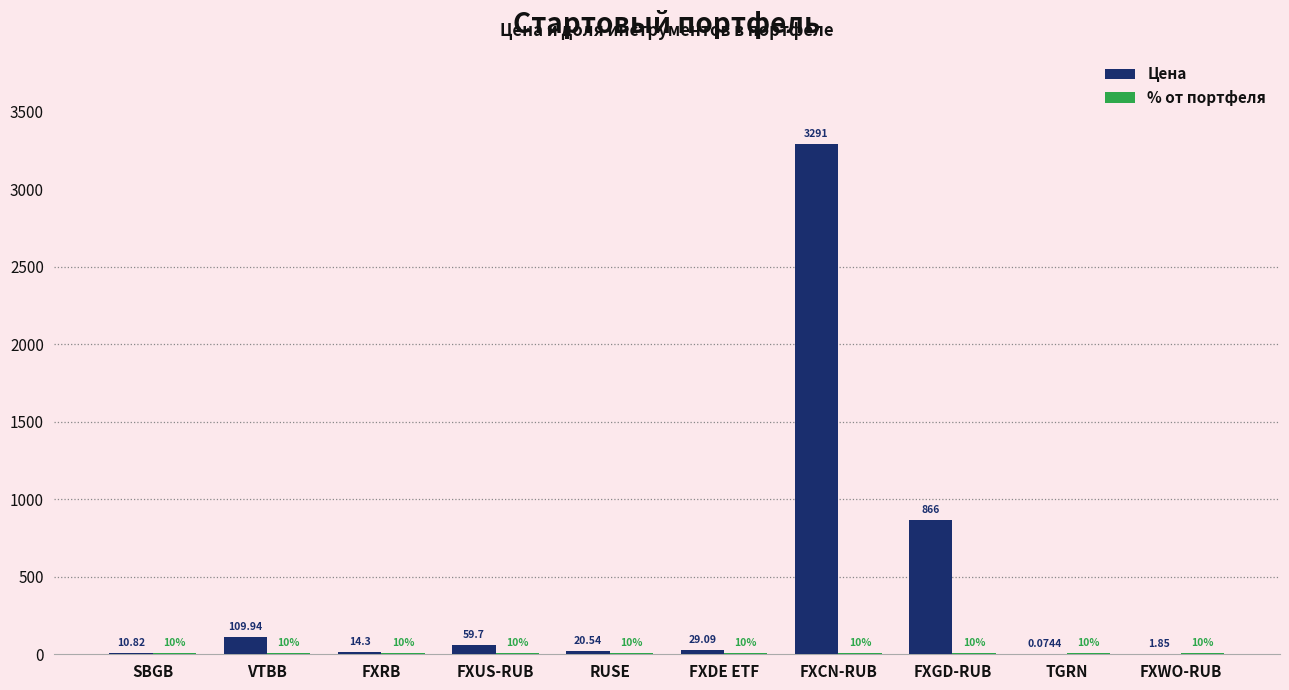

At which label is Цена closest to 1645?

FXGD-RUB